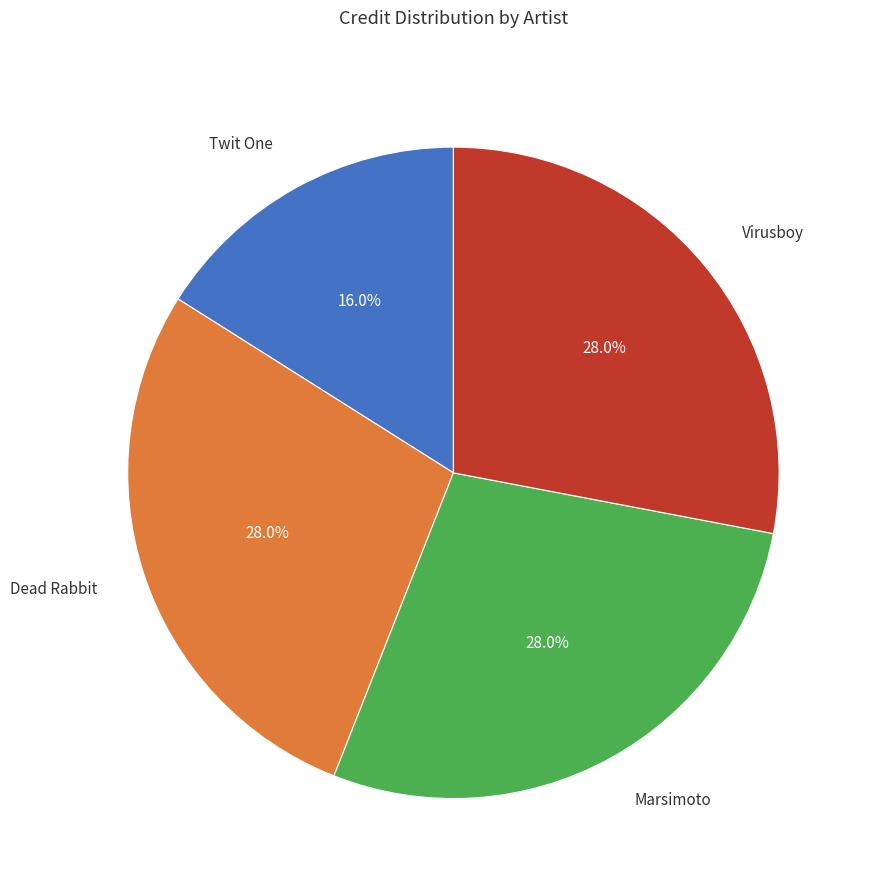

Combined, do Dead Rabbit and Virusboy account for over 50%?

Yes